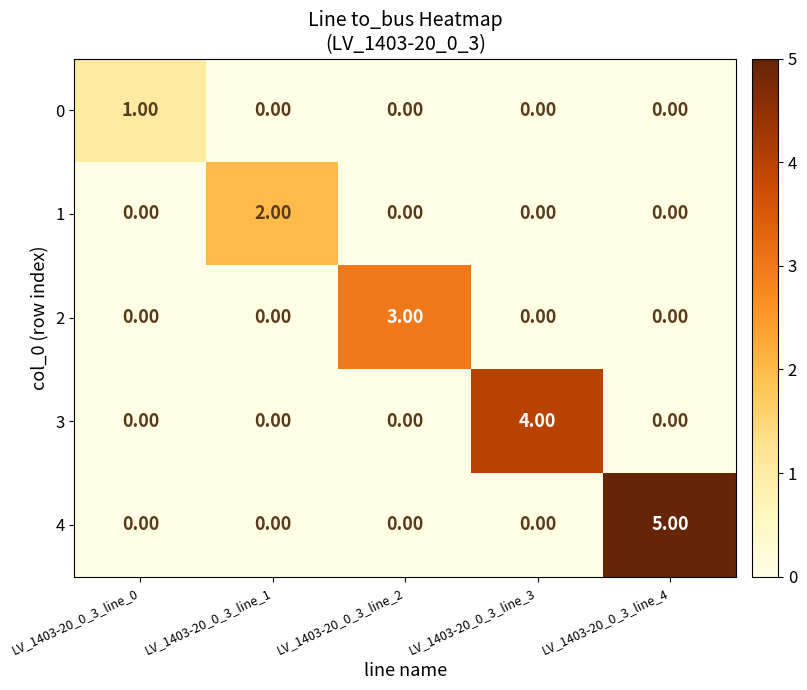

List the series in order of their overall mean, highest first.

4, 3, 2, 1, 0